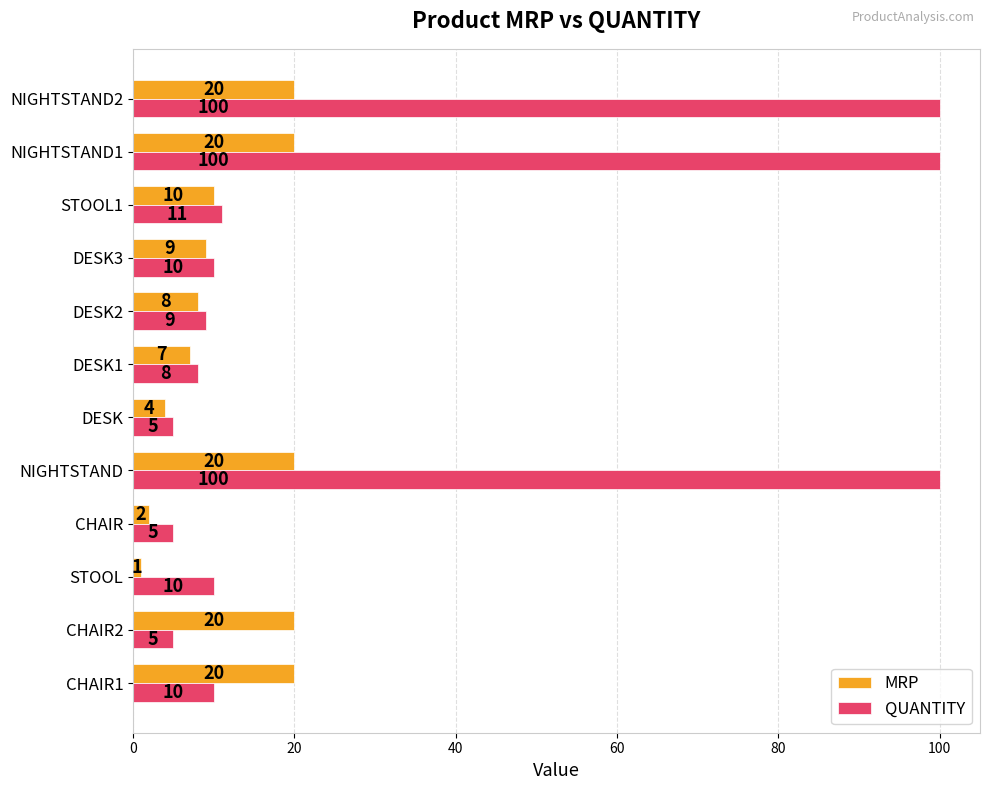

Rank the series by their average value, from highest to lowest.

QUANTITY, MRP